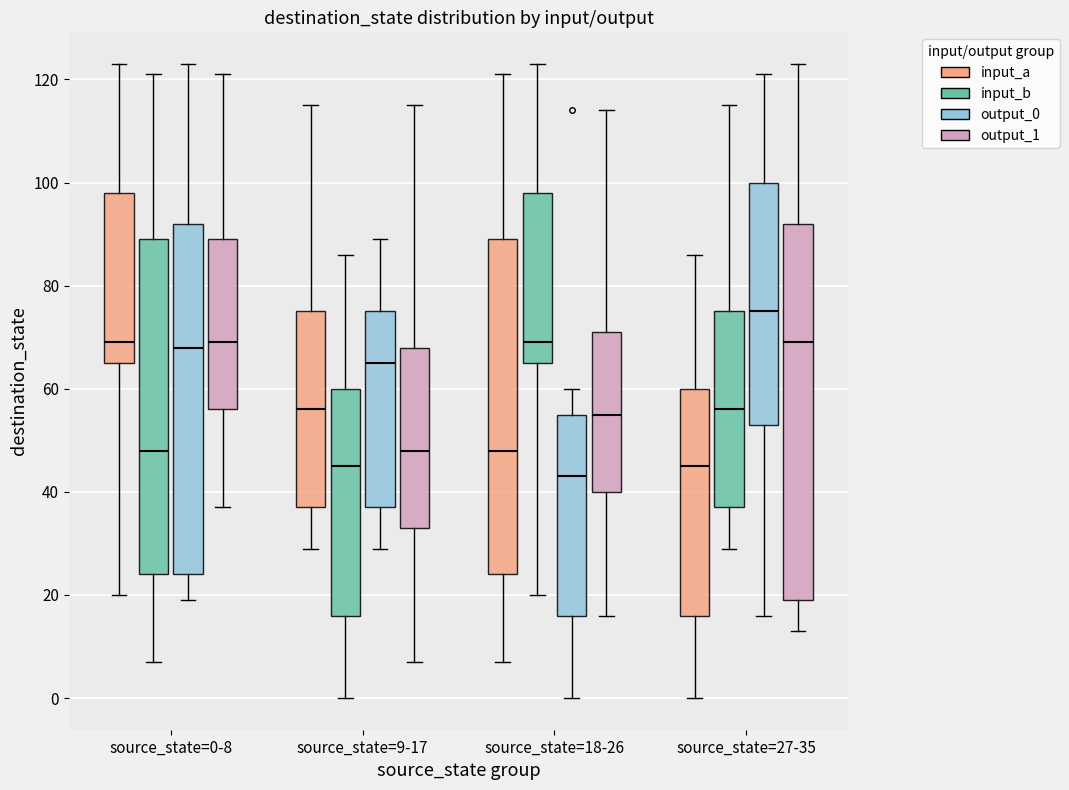

Reading left to right, read every box against the y-axis: the position of its median line, the range the box covers, and the ends of its whiskers. The values are not printed on the chart, so give them approximately, as read against the axis.

source_state=0-8 (input_a): median 70, box 66 to 98, whiskers 20 to 124
source_state=0-8 (input_b): median 48, box 24 to 90, whiskers 8 to 122
source_state=0-8 (output_0): median 68, box 24 to 92, whiskers 20 to 124
source_state=0-8 (output_1): median 70, box 56 to 90, whiskers 38 to 122
source_state=9-17 (input_a): median 56, box 38 to 76, whiskers 30 to 116
source_state=9-17 (input_b): median 46, box 16 to 60, whiskers 0 to 86
source_state=9-17 (output_0): median 66, box 38 to 76, whiskers 30 to 90
source_state=9-17 (output_1): median 48, box 34 to 68, whiskers 8 to 116
source_state=18-26 (input_a): median 48, box 24 to 90, whiskers 8 to 122
source_state=18-26 (input_b): median 70, box 66 to 98, whiskers 20 to 124
source_state=18-26 (output_0): median 44, box 16 to 56, whiskers 0 to 60
source_state=18-26 (output_1): median 56, box 40 to 72, whiskers 16 to 114
source_state=27-35 (input_a): median 46, box 16 to 60, whiskers 0 to 86
source_state=27-35 (input_b): median 56, box 38 to 76, whiskers 30 to 116
source_state=27-35 (output_0): median 76, box 54 to 100, whiskers 16 to 122
source_state=27-35 (output_1): median 70, box 20 to 92, whiskers 14 to 124